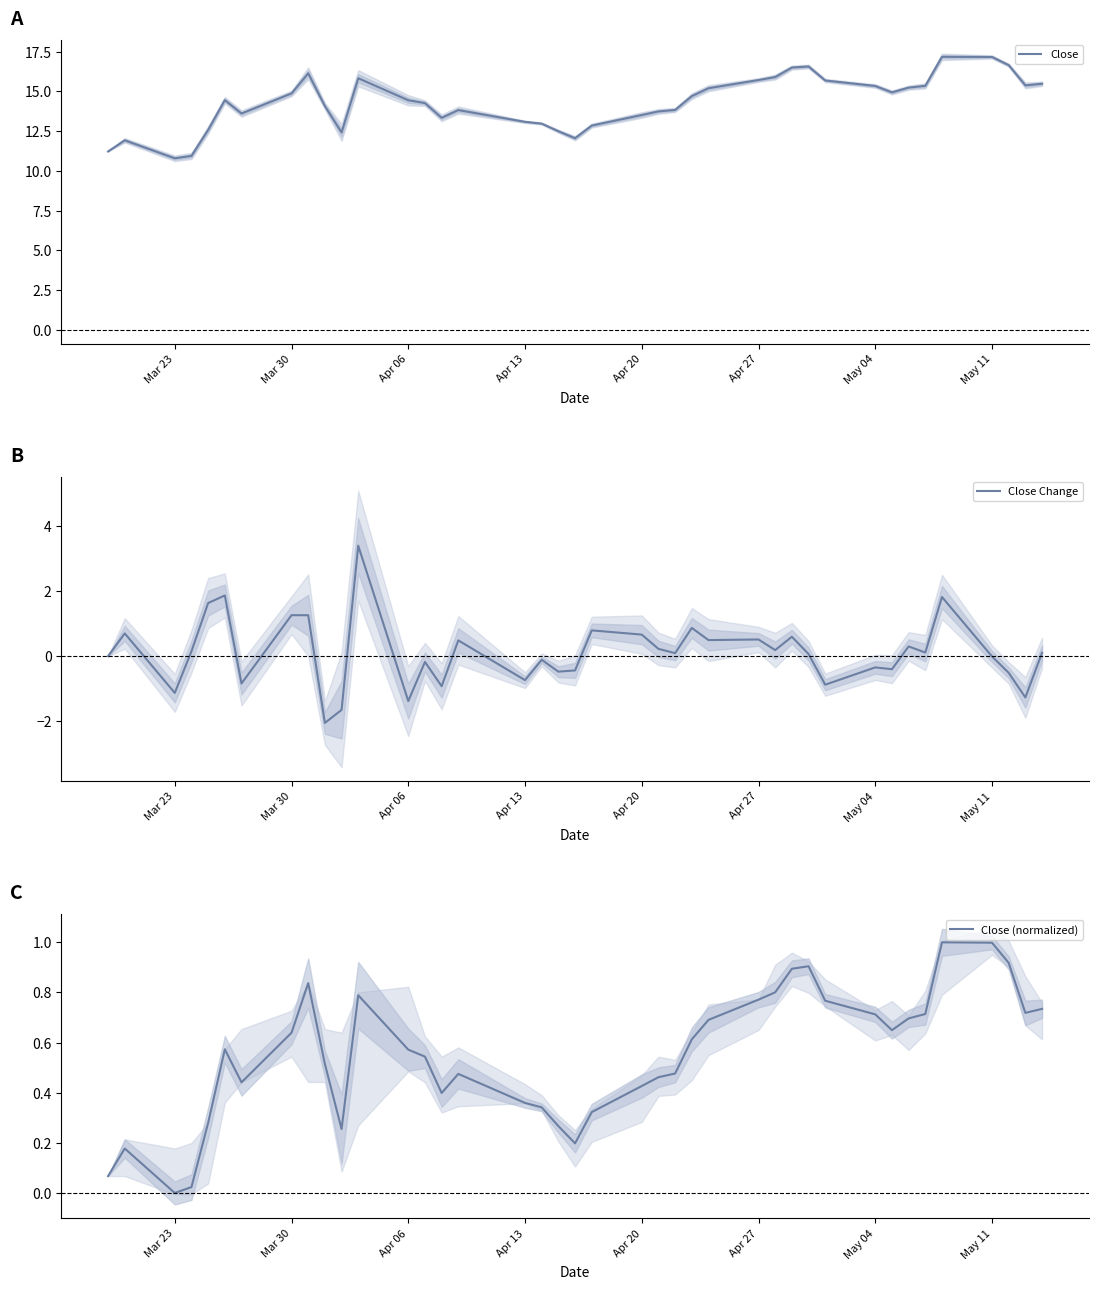

What is the lowest value of the Close series?

10.8